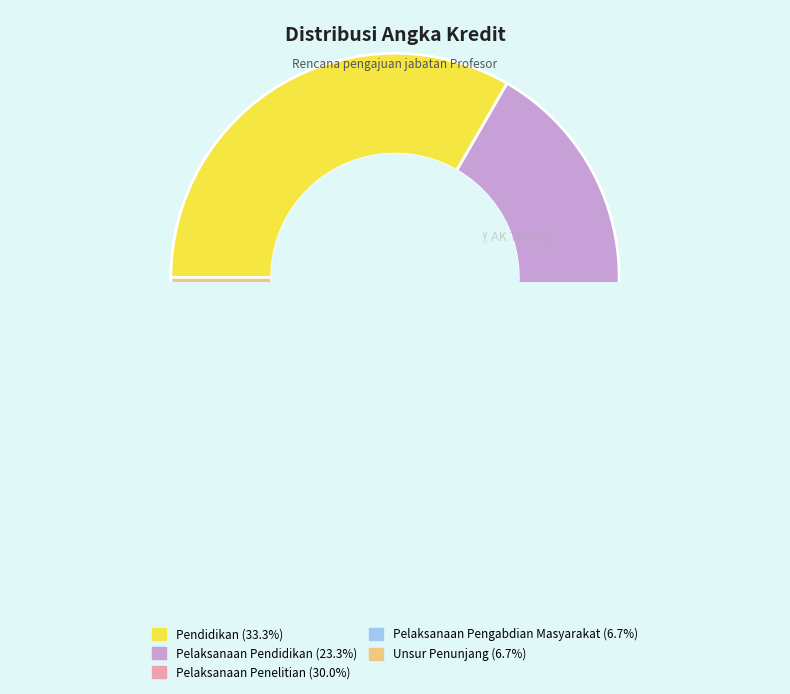

The Pendidikan slice represents 33% of the pie. True or false?

True